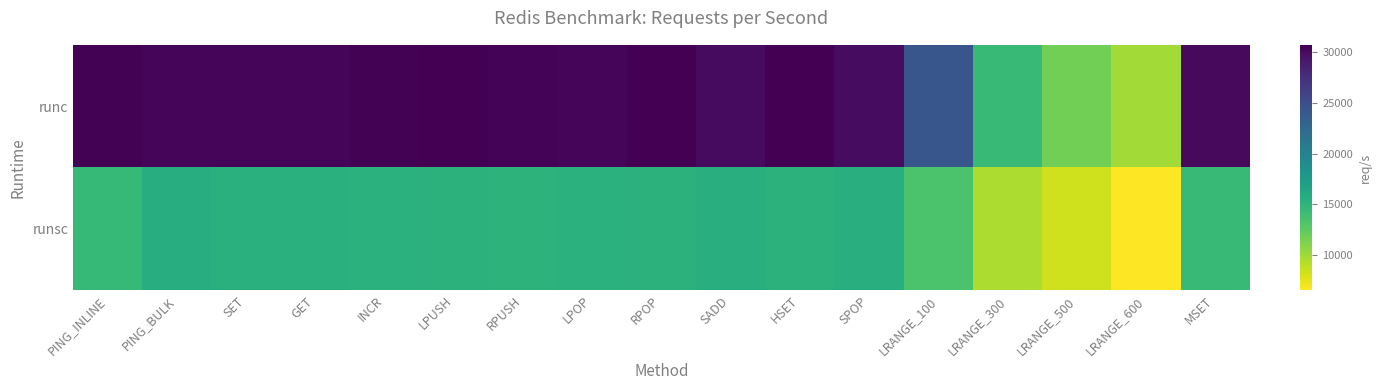

At how many categories does at least one series exceed 18987?

14